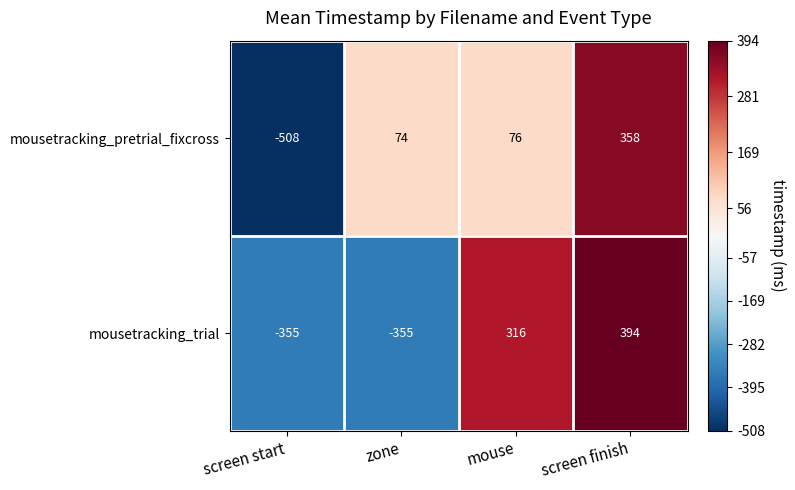

At which category is the sum across all series the highest?

screen finish